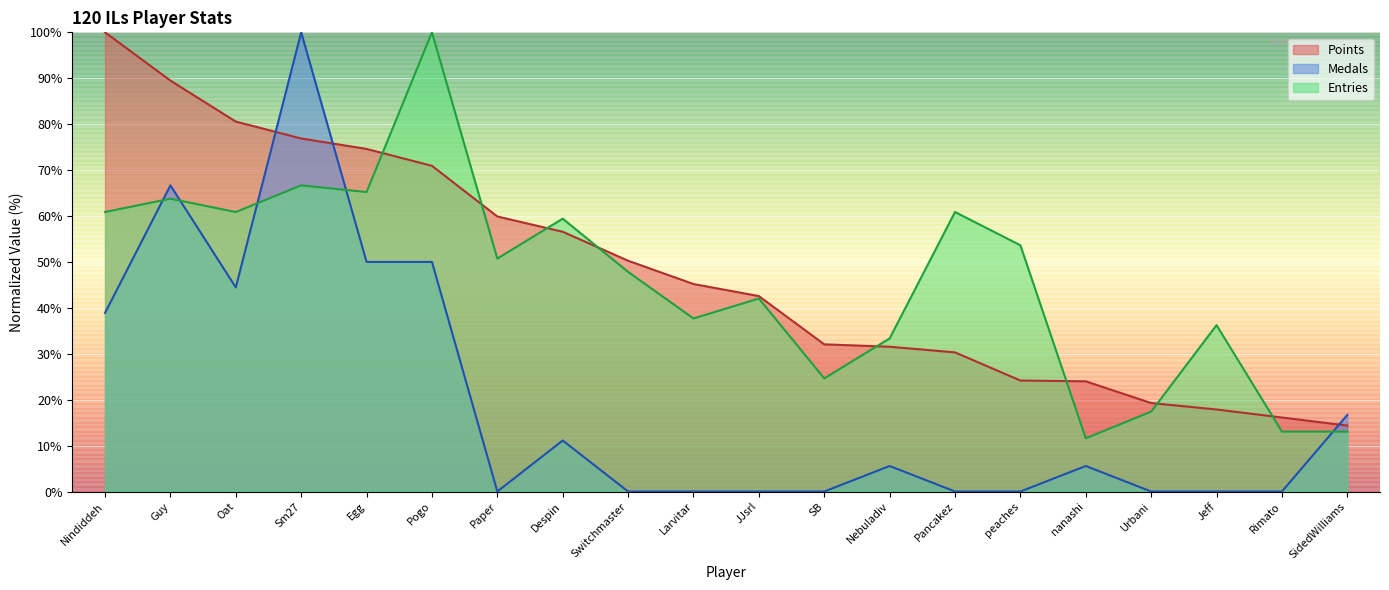

The value of Entries at Despin is 59.4. True or false?

True